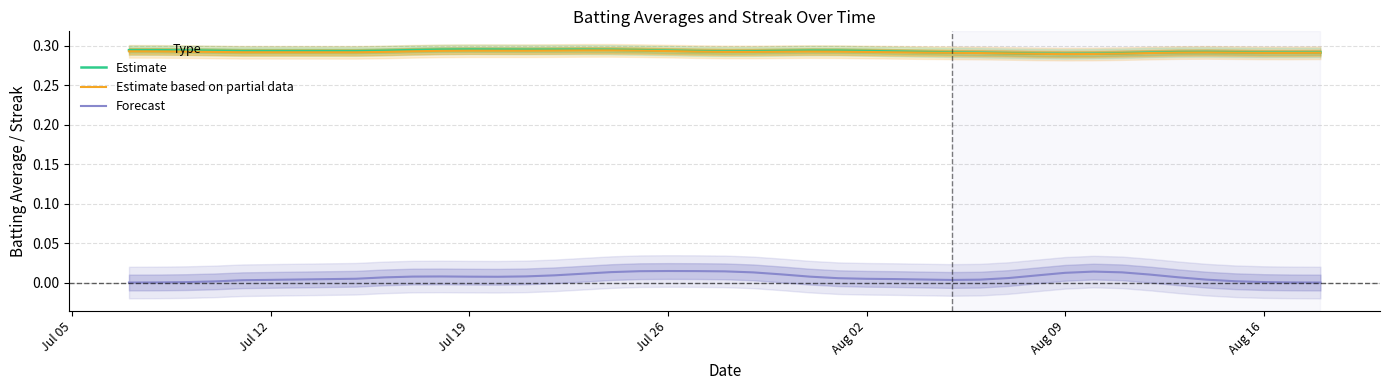

In Estimate, how many points are lower than both neighbors (excluding endpoints)?

5